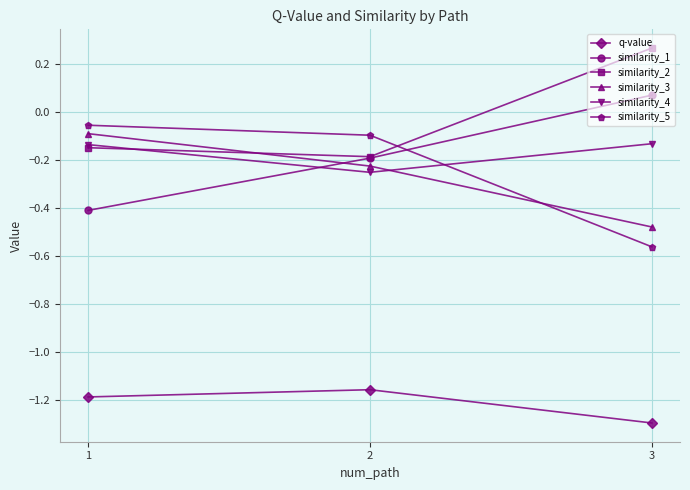

What is the sum of all similarity_3 values?

-0.8